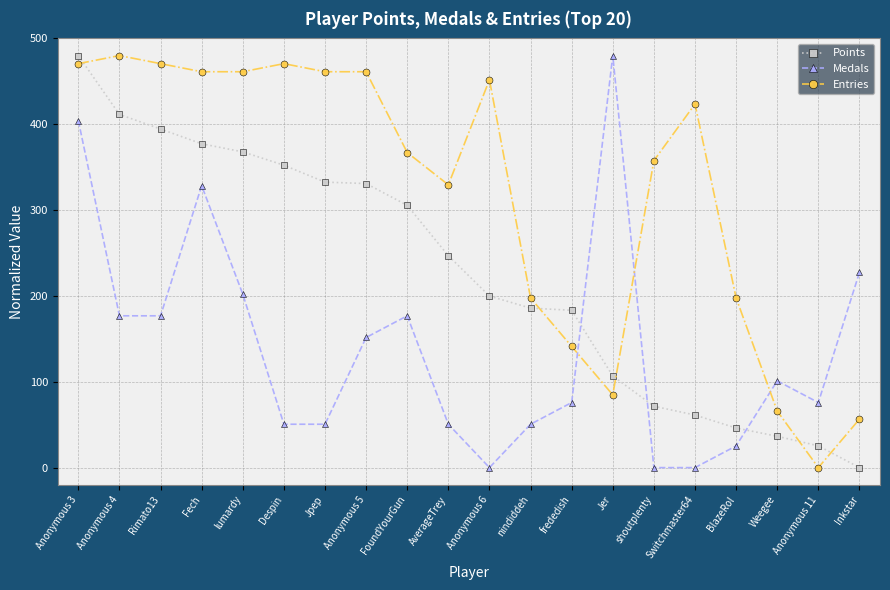

Which series ends up on top after the final intersection of Medals and Points?

Medals